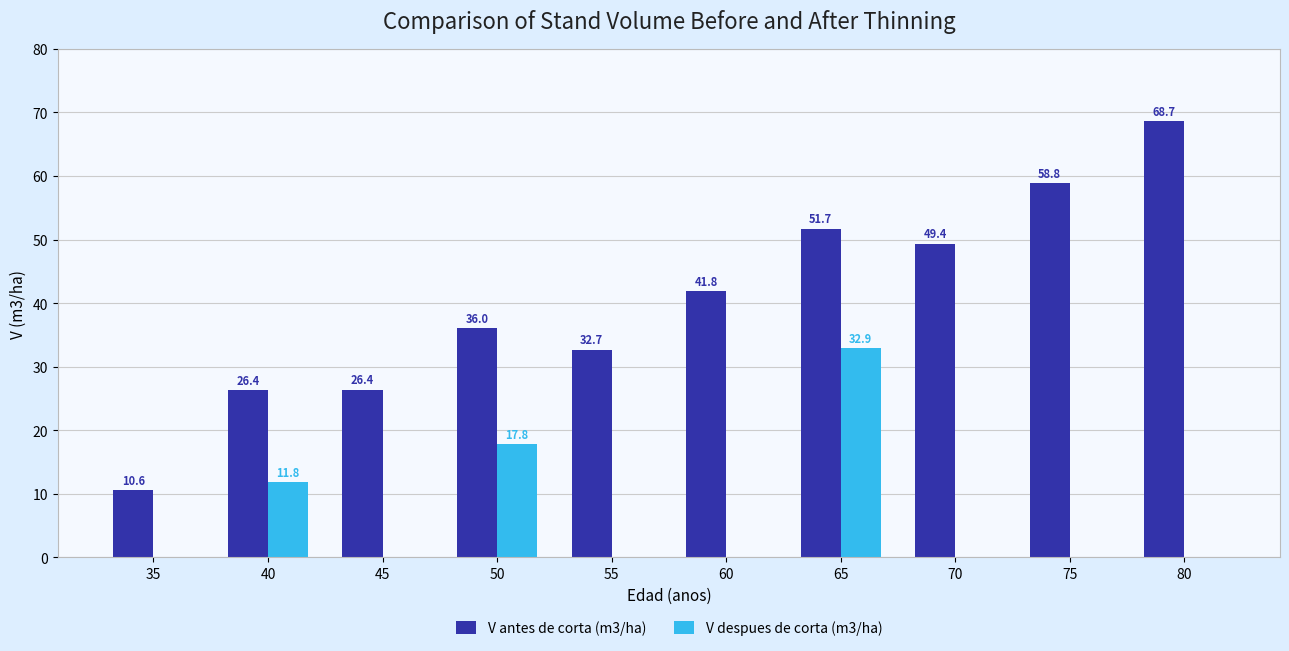

What is the total value across all series at 80?

68.7